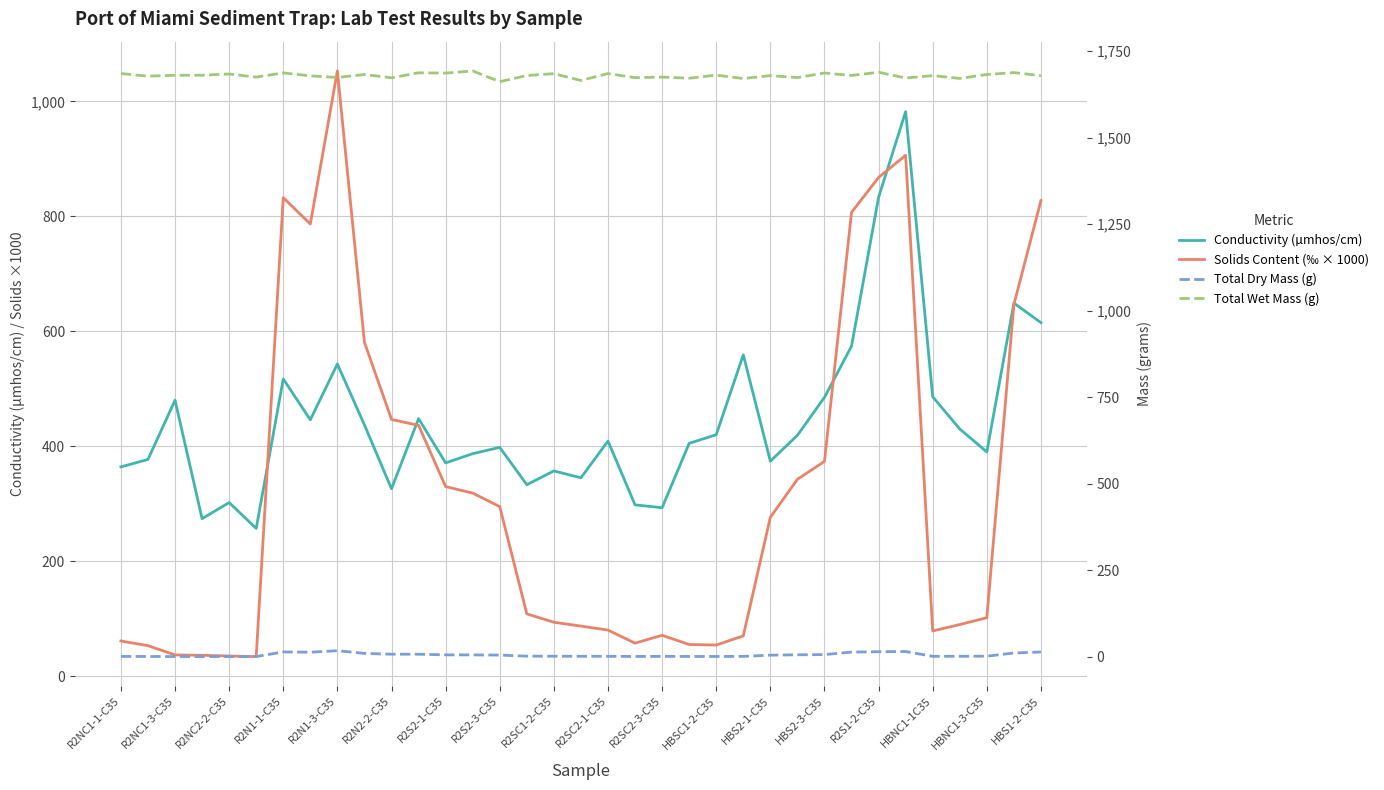

At how many categories does at least one series exceed 1360?

35